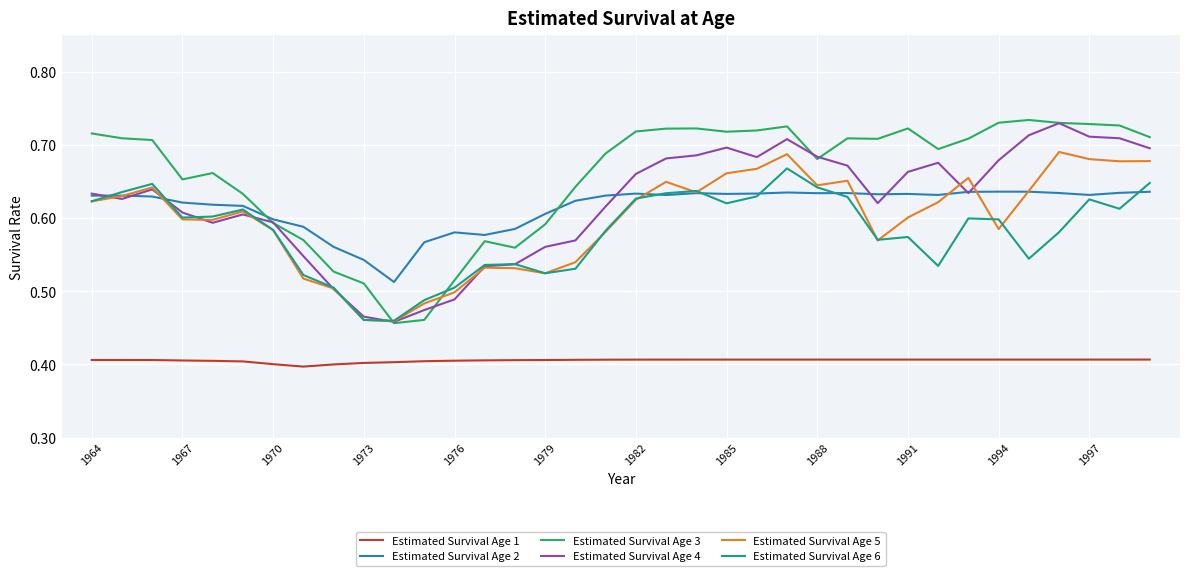

True or false: Estimated Survival Age 1 and Estimated Survival Age 2 intersect in this chart.

False